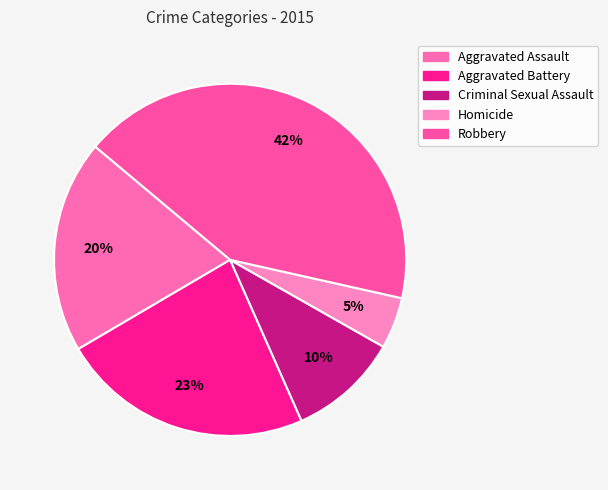

How many slices are in this pie chart?

5